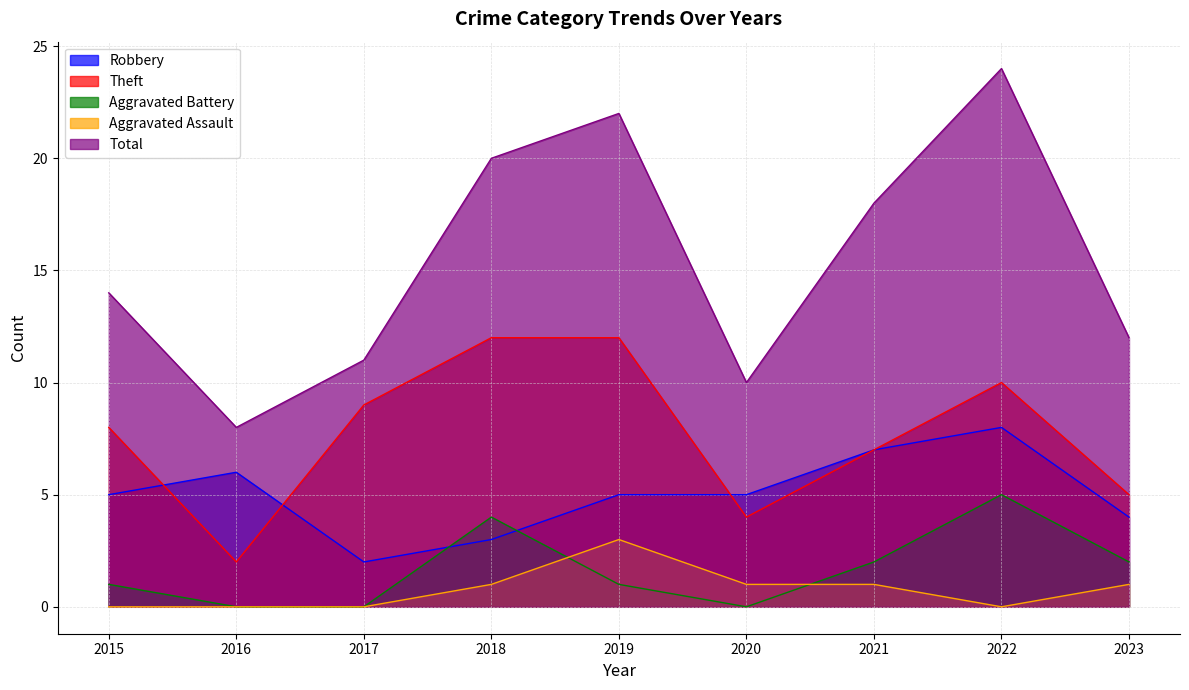

True or false: Aggravated Battery and Total cross at least once.

False